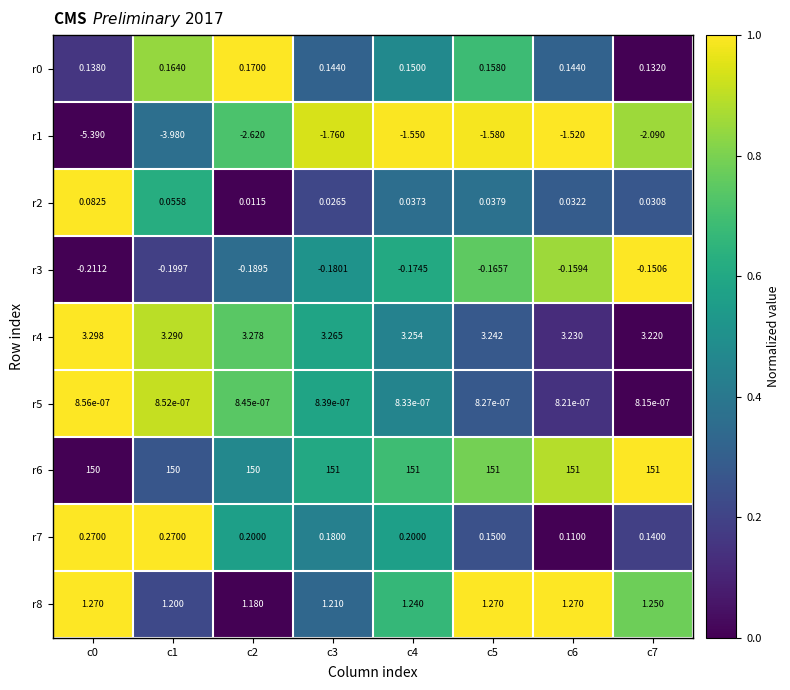

Is the value of r4 at c0 greater than the value of r5 at c3?

Yes